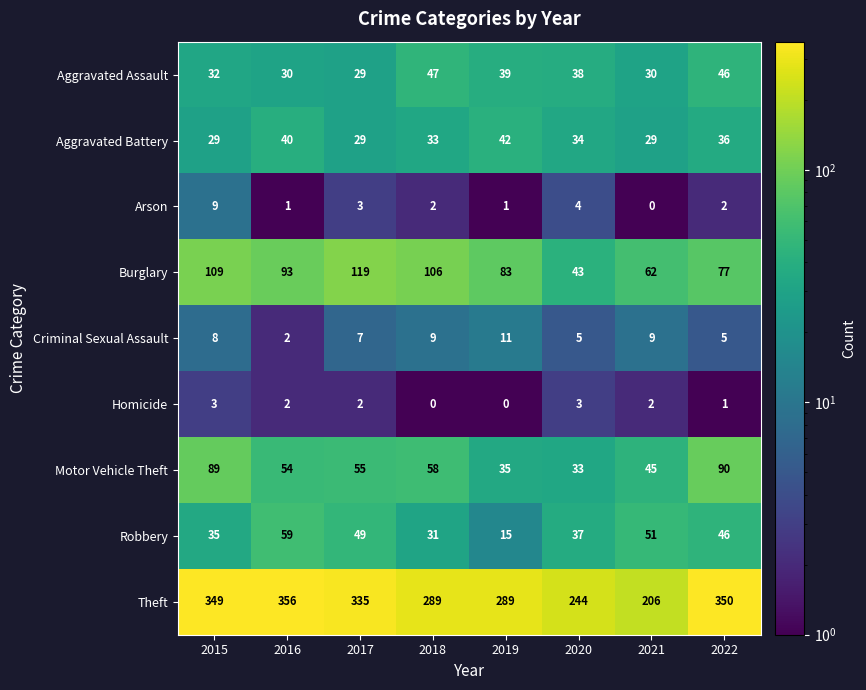

Which category has the highest value in the Criminal Sexual Assault series?

2019